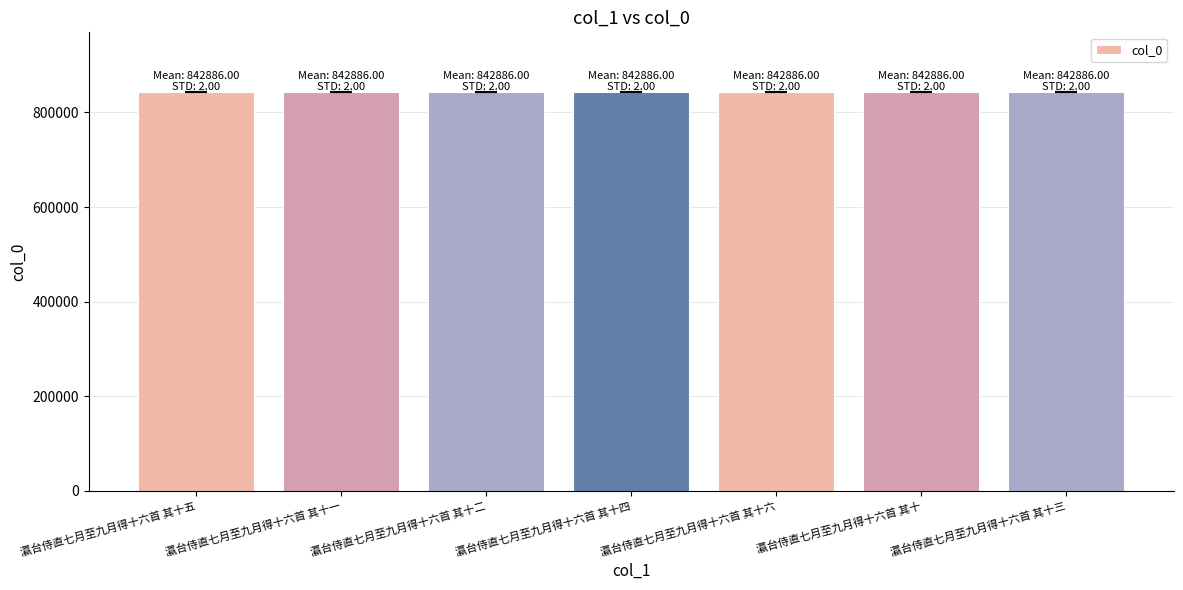

Is it true that the value at 瀛台侍直七月至九月得十六首 其十五 is 1176033?

False